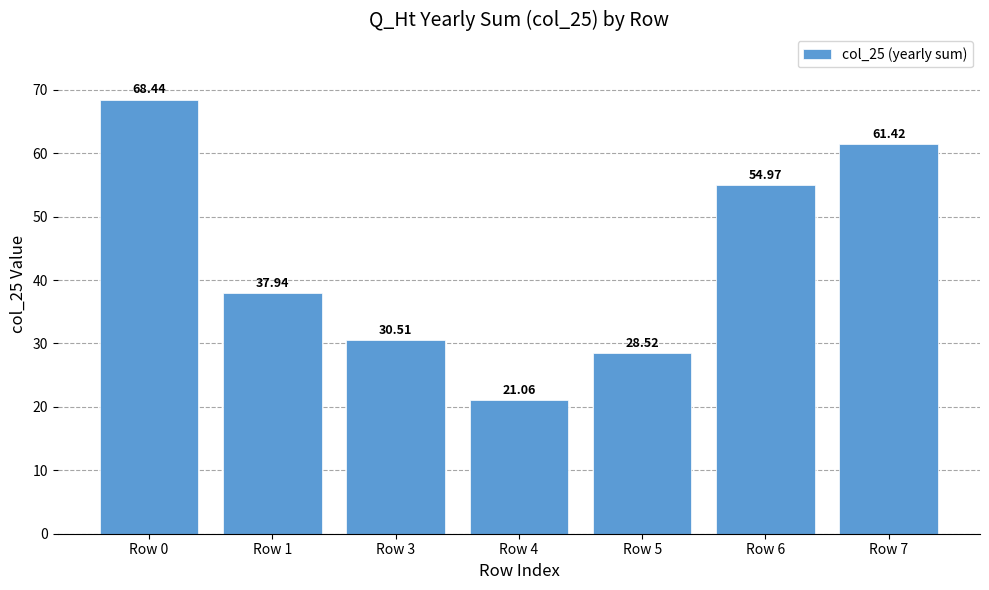

Which label corresponds to the largest value in the chart?

Row 0